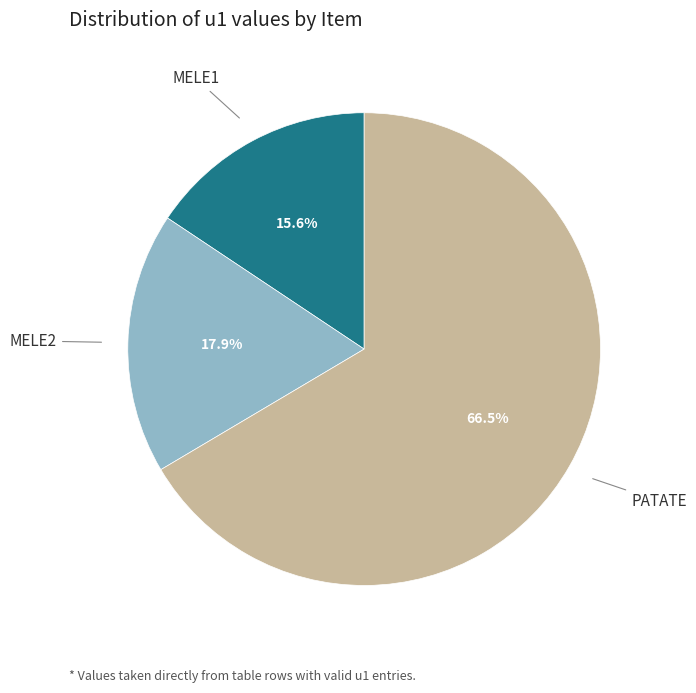

Rank the categories by value from lowest to highest.

MELE1, MELE2, PATATE